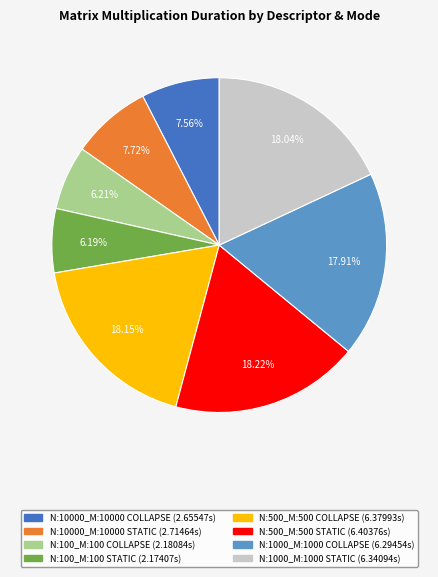

To the nearest percent, what is the difference between the largest and smallest slice percentages?

12%